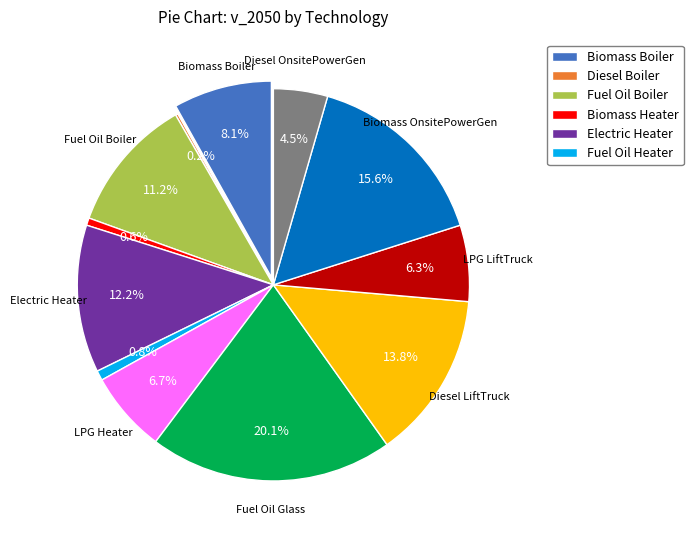

Is Electric Heater the majority of the pie?

No